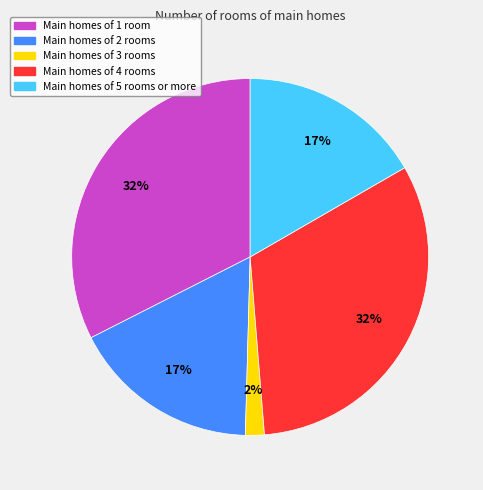

Between Main homes of 5 rooms or more and Main homes of 4 rooms, which is larger?

Main homes of 4 rooms